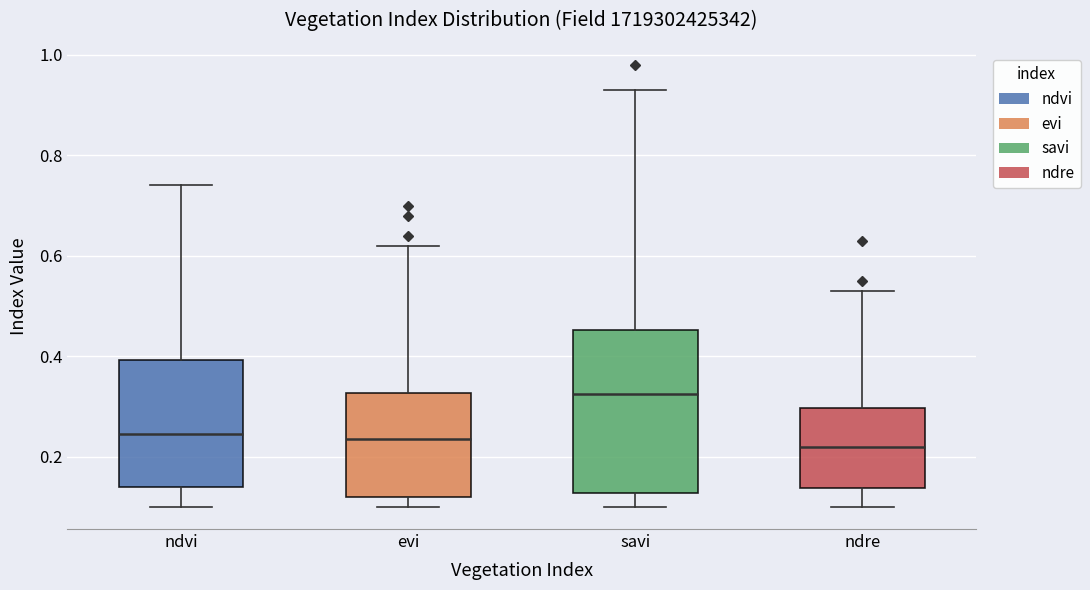

Reading left to right, transcribe this box plot: for each box, give where its median line is, the range the box spans, and where its two whiskers end, as read against the y-axis. The values are not printed on the chart, so give them approximately, as read against the axis.

ndvi: median 0.24, box 0.14 to 0.40, whiskers 0.10 to 0.74
evi: median 0.24, box 0.12 to 0.32, whiskers 0.10 to 0.62
savi: median 0.32, box 0.12 to 0.46, whiskers 0.10 to 0.94
ndre: median 0.22, box 0.14 to 0.30, whiskers 0.10 to 0.54